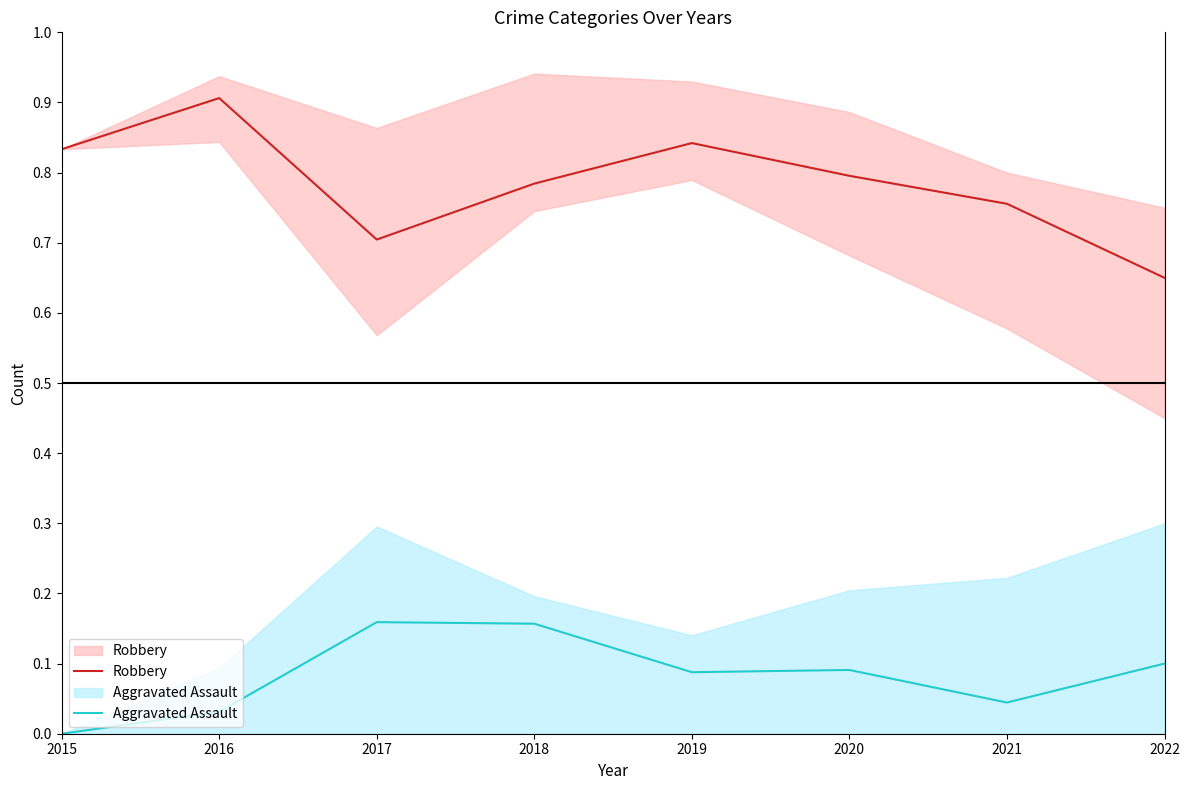

What are all the series names shown in the legend?

Robbery, Aggravated Assault